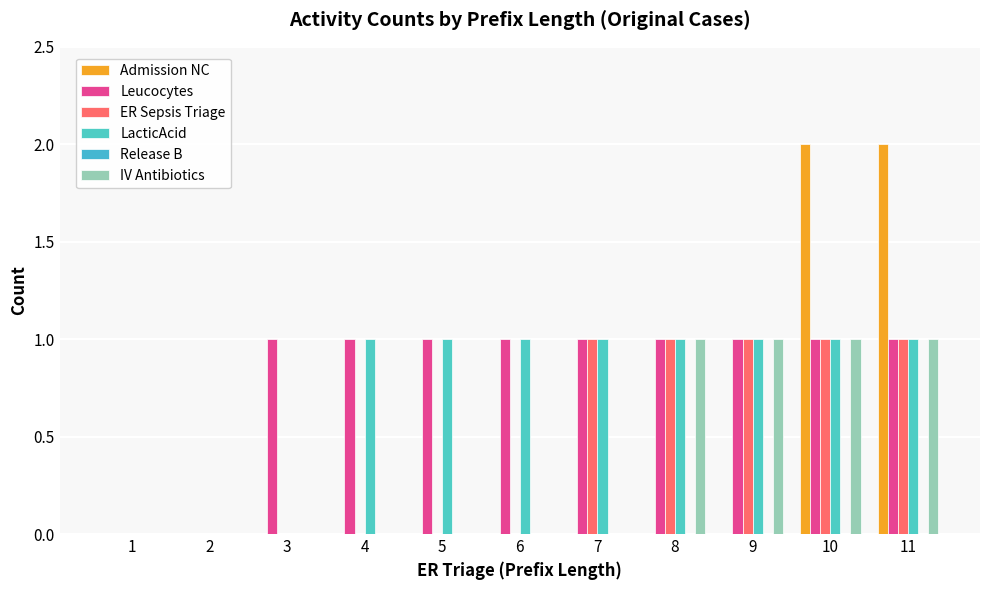

Is it true that Admission NC equals 1 at 2?

False